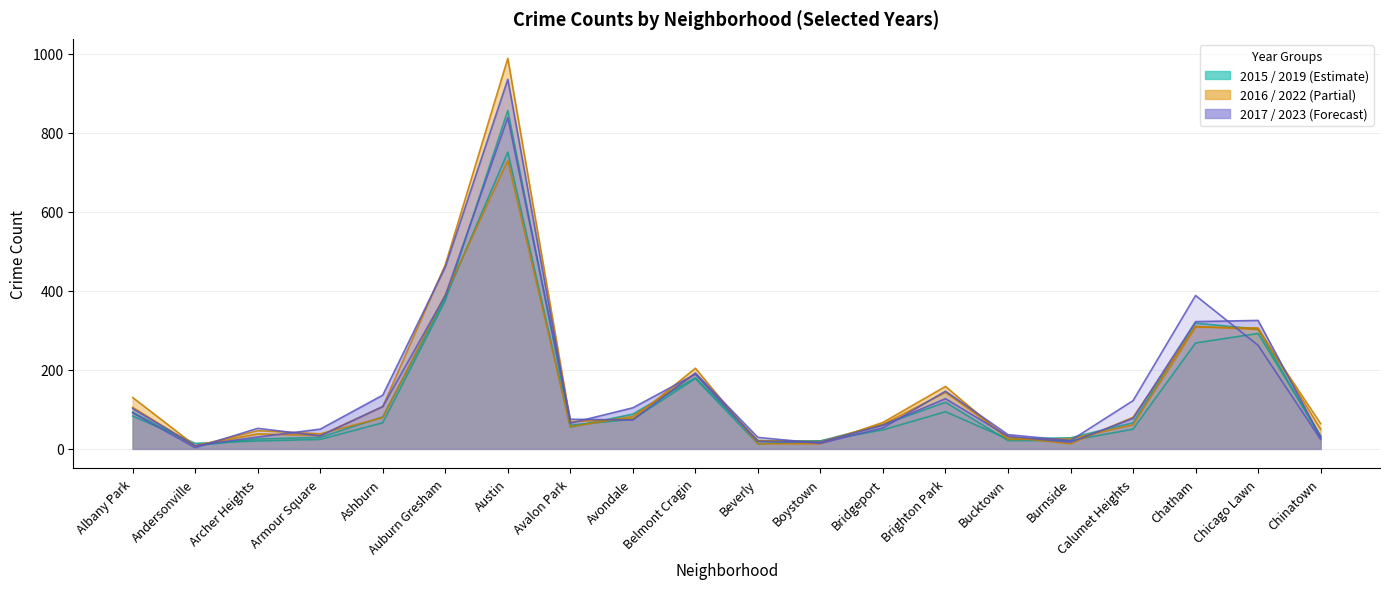

Where is 2017 nearest to the value 471?

Auburn Gresham